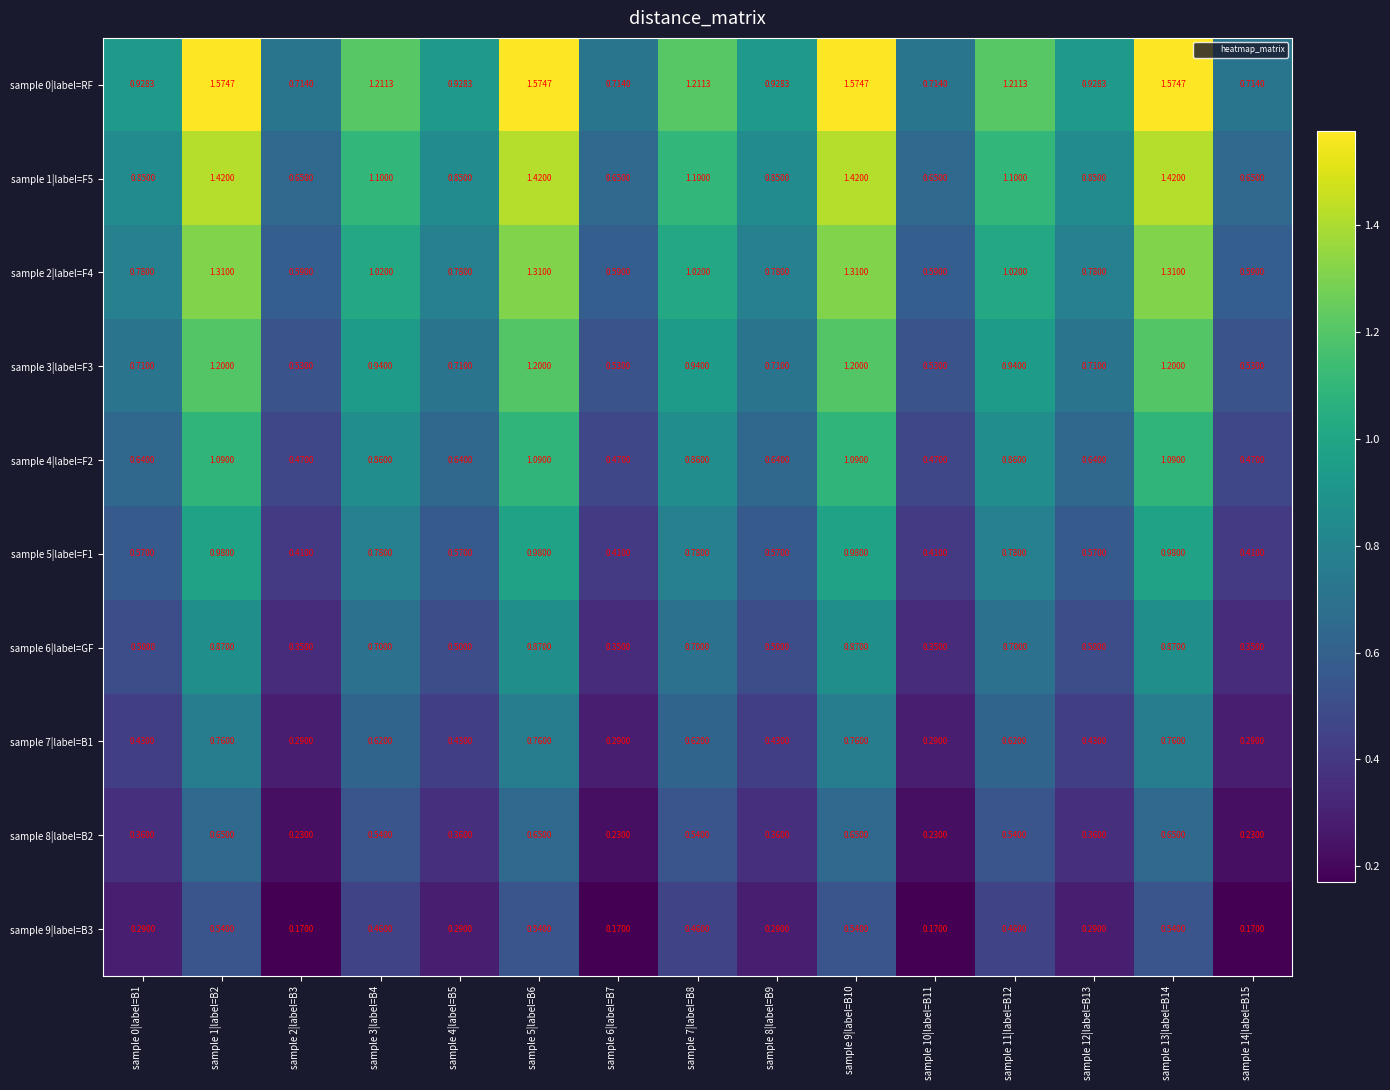

Is the value of sample 2|label=F4 at sample 6|label=B7 greater than the value of sample 8|label=B2 at sample 6|label=B7?

Yes